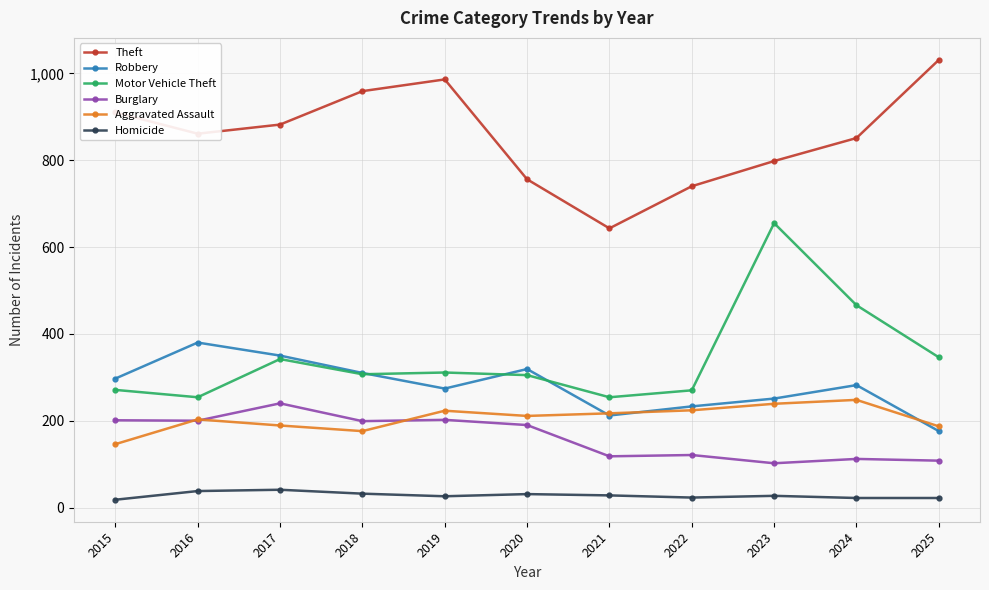

Count the number of categories in the chart.

11